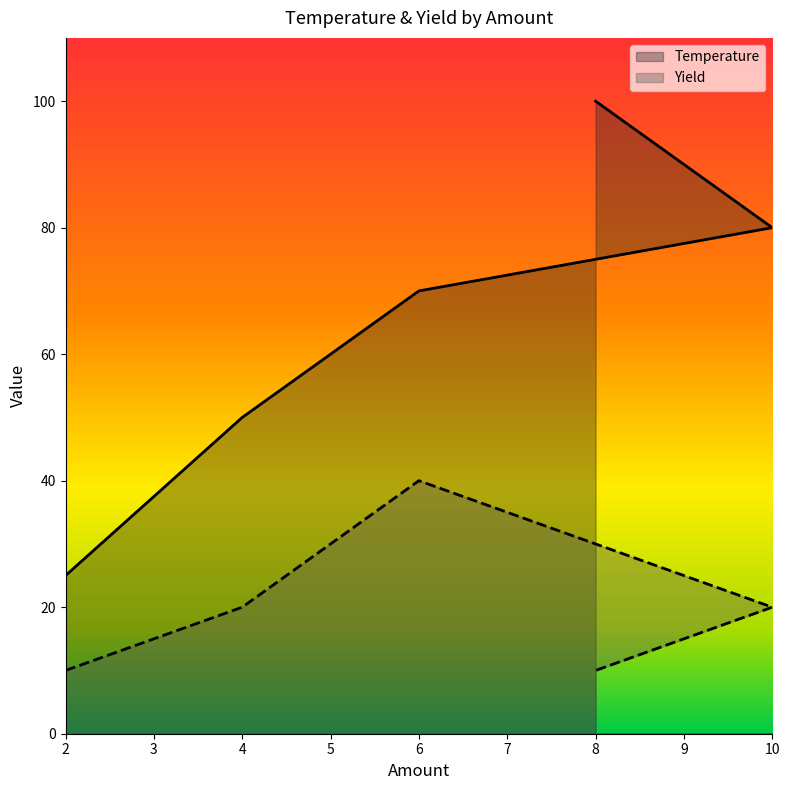

Reading left to right, transcribe all the data shown in this chart.

Temperature: 2=25	4=50	6=70	10=80	8=100
Yield: 2=10	4=20	6=40	10=20	8=10